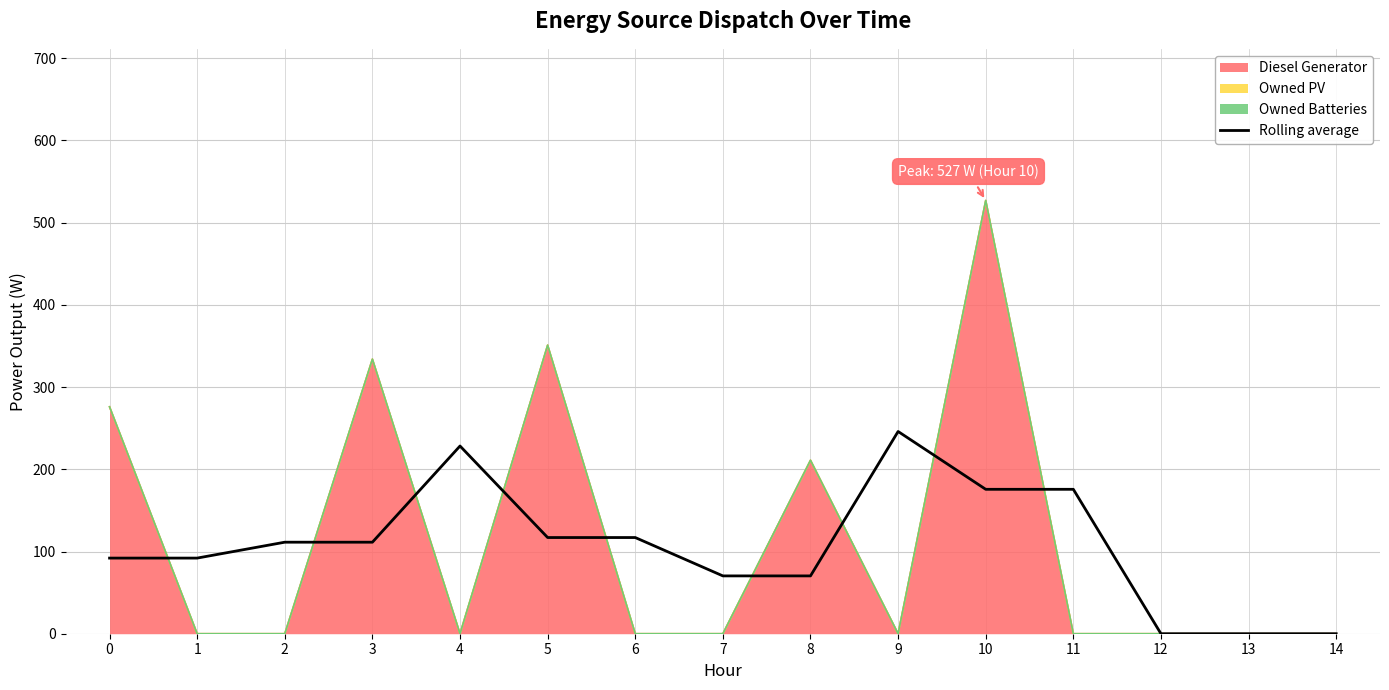

Where does the data first go above 111?

2